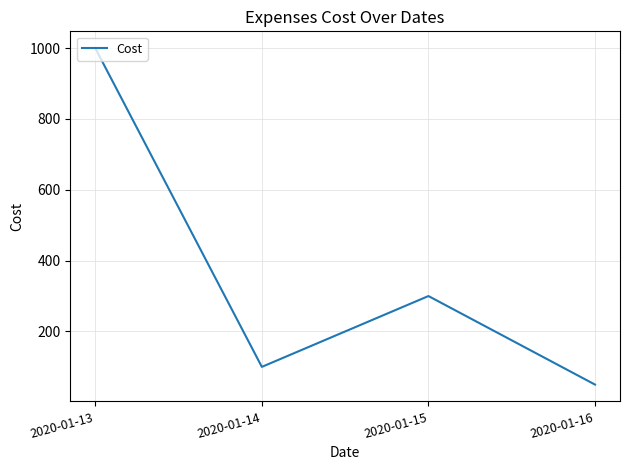

Between 2020-01-14 and 2020-01-16, which is larger?

2020-01-14